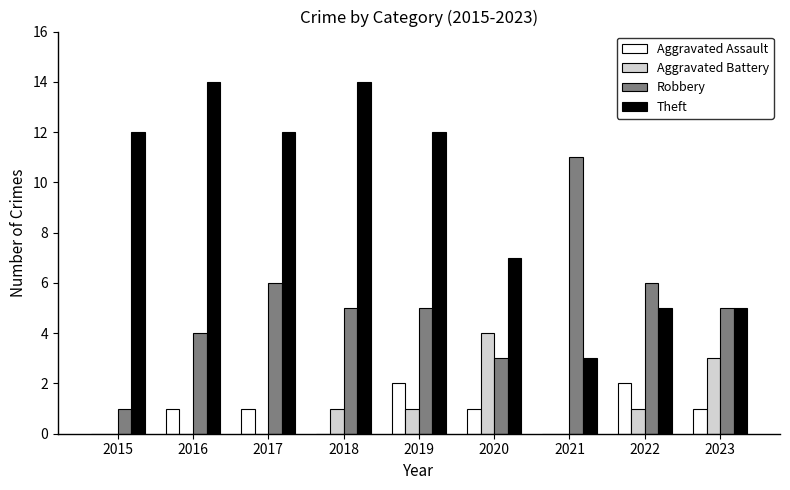

Is it true that Theft equals 7 at 2017?

False